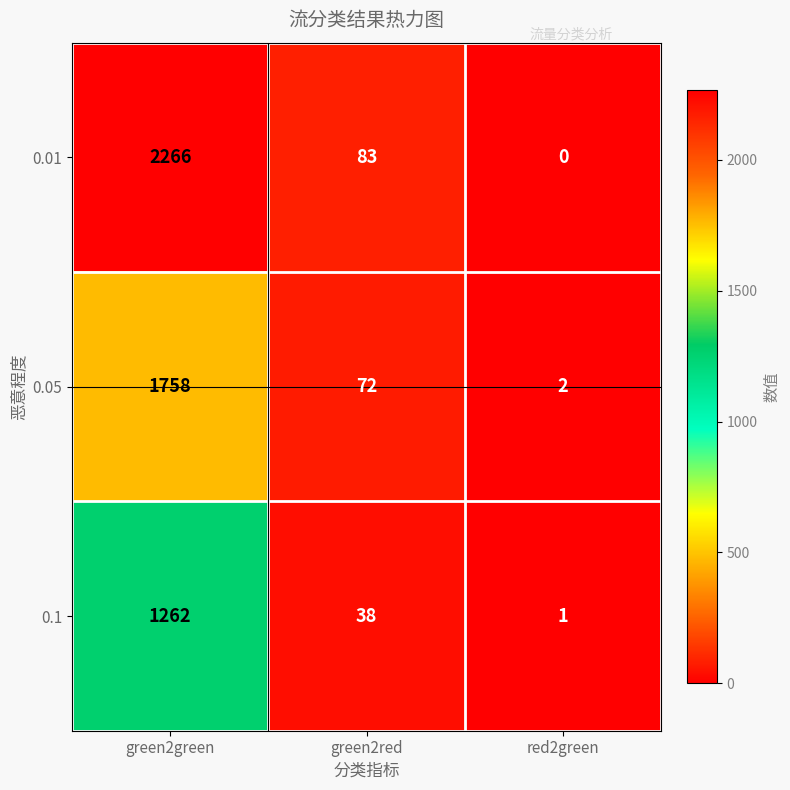

What is the difference between the 0.1 values at green2red and green2green?

1224